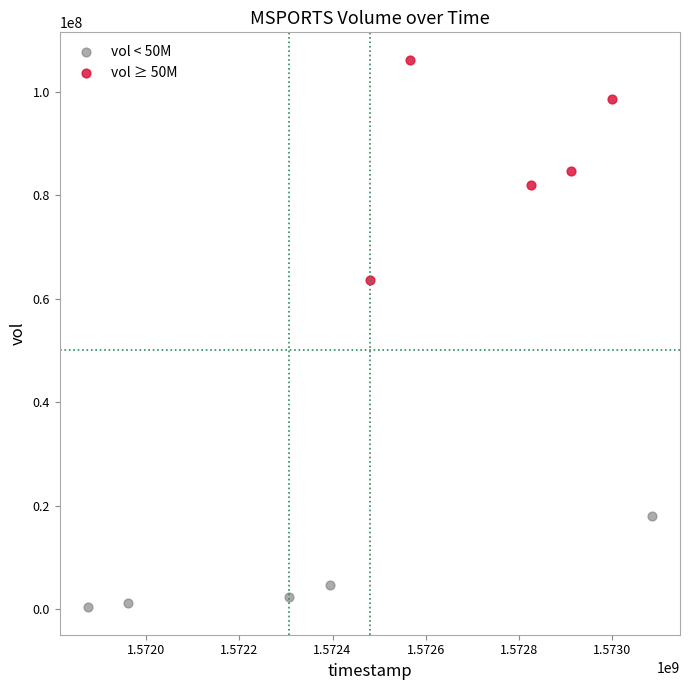

Which series contains the highest Y value?

vol ≥ 50M